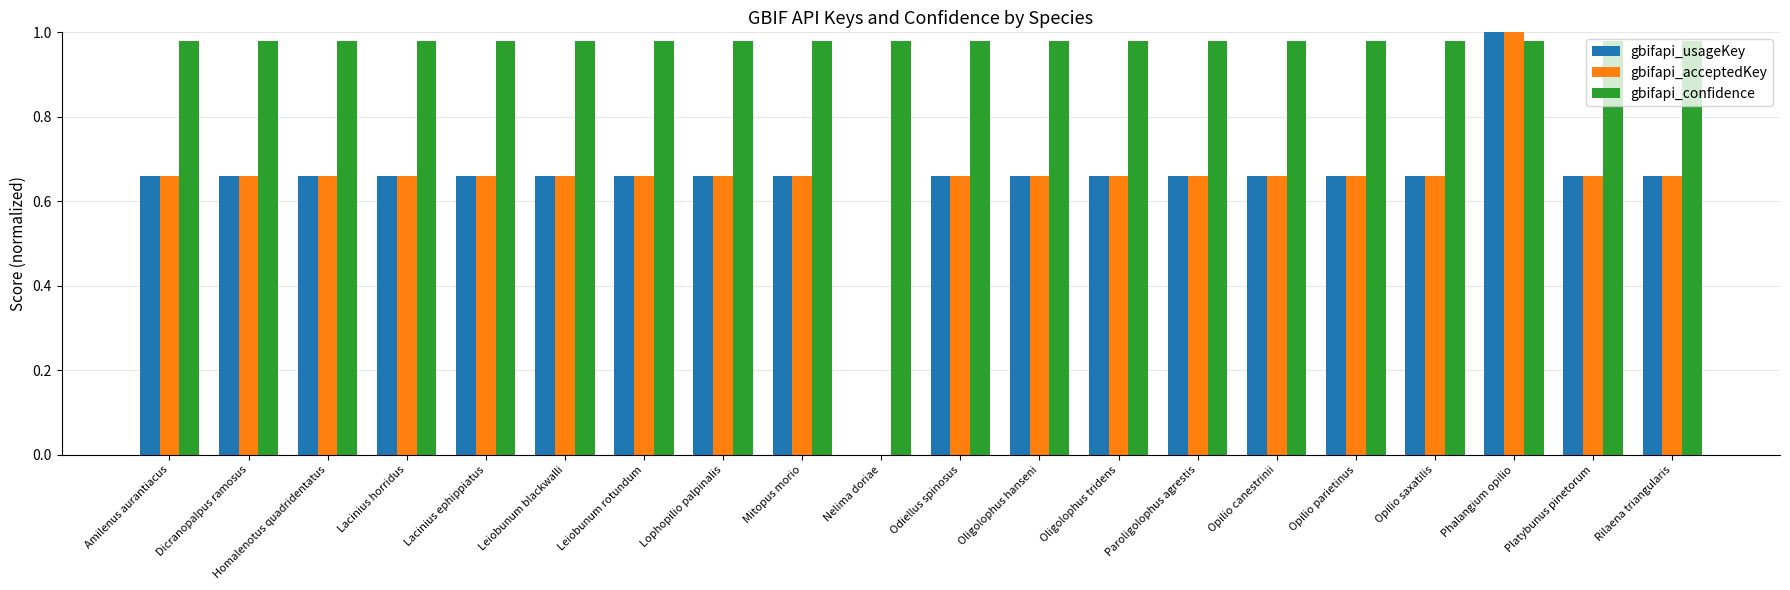

Does the chart contain stacked bars?

No